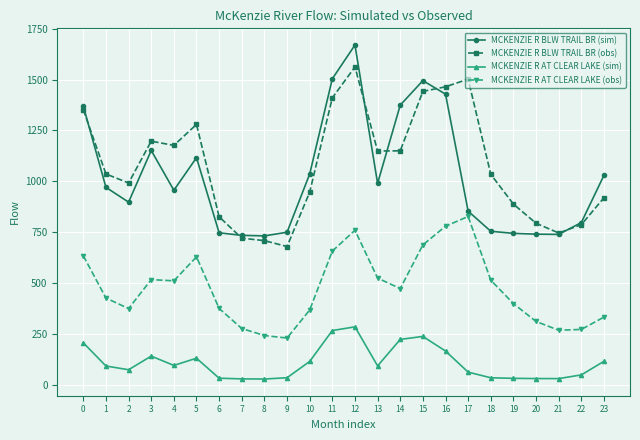

What is the sum of the MCKENZIE R AT CLEAR LAKE (obs) values at 12 and 3?

1275.2